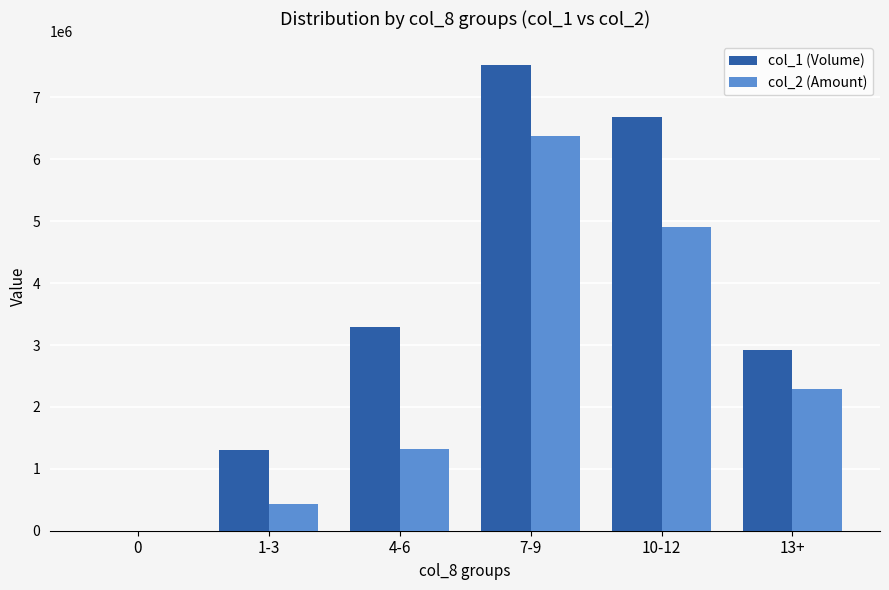

Are the bars horizontal?

No